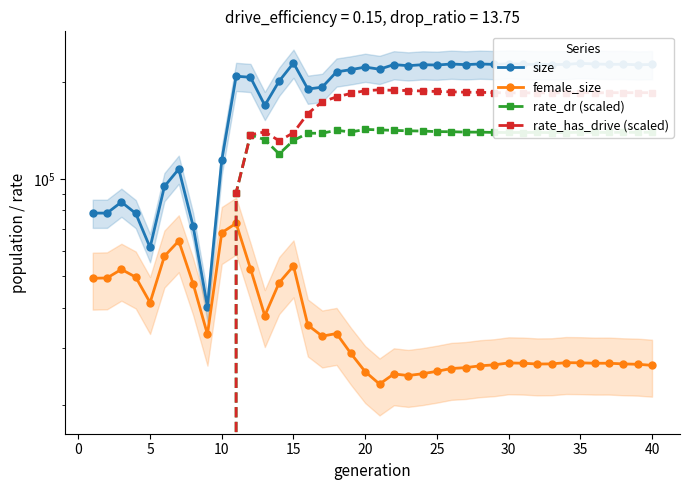

What is the sum of the female_size values at 35 and 25?

52503.0